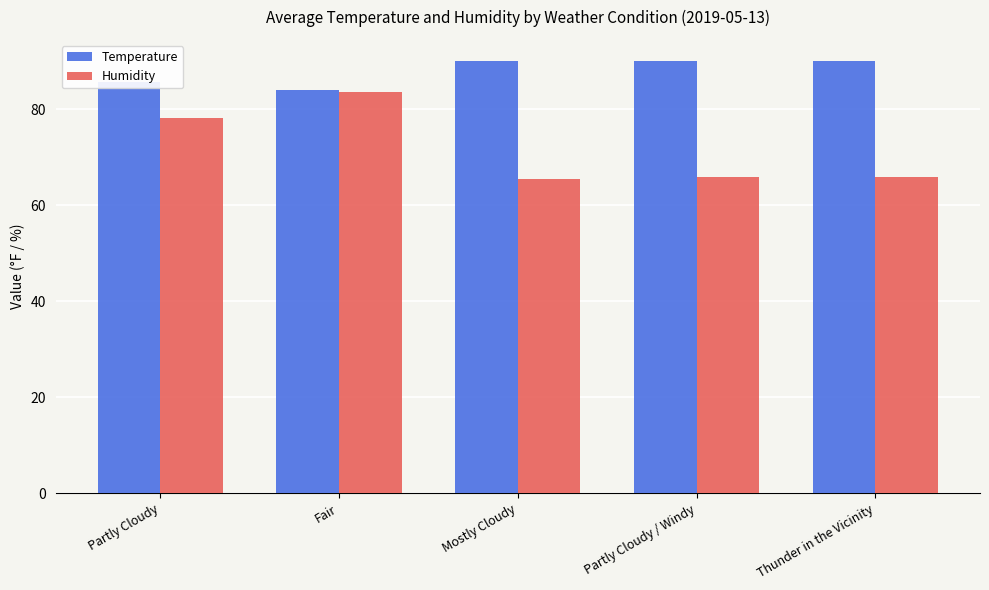

What is the label of the 4th bar from the right?

Fair